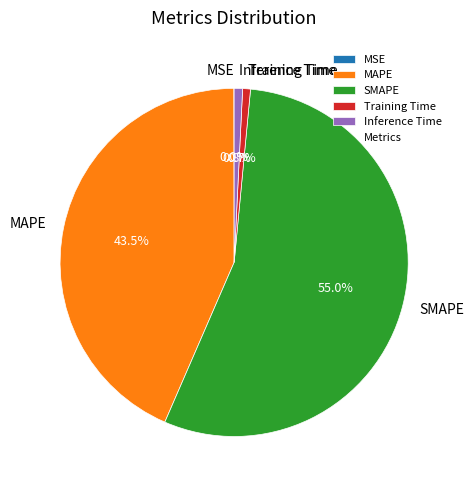

What is the largest slice in the pie chart?

SMAPE